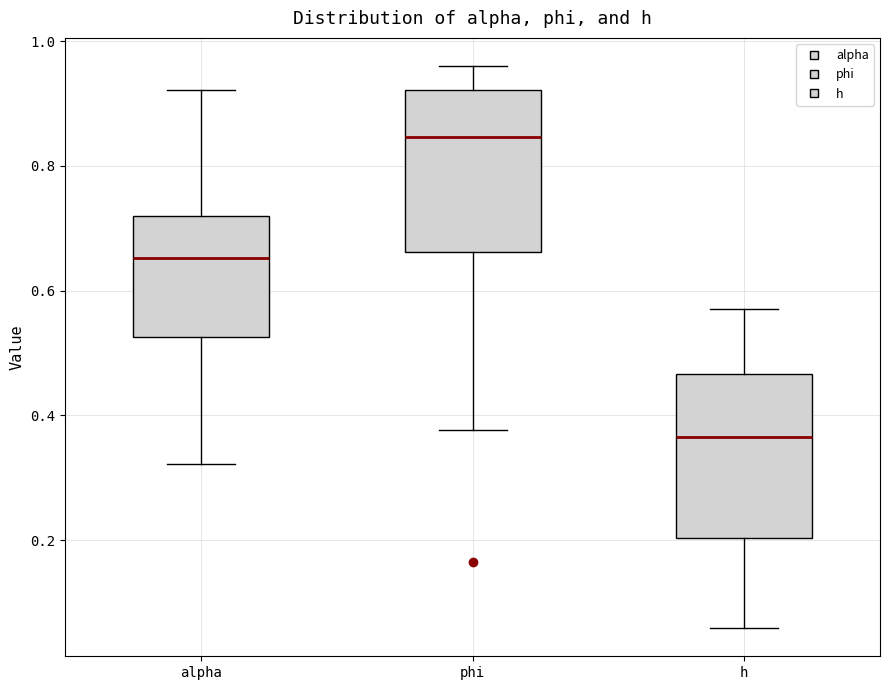

Which box's median line is the highest?

phi